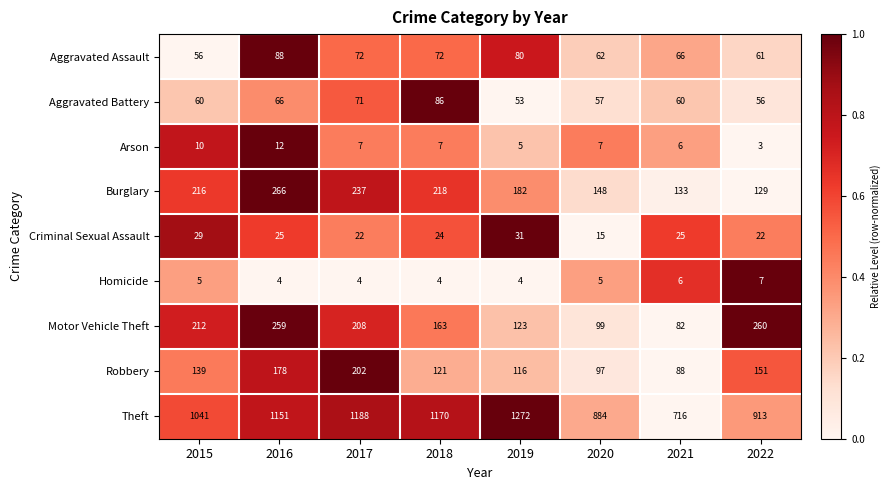

What is the difference between the highest and lowest values at 2019?

1268